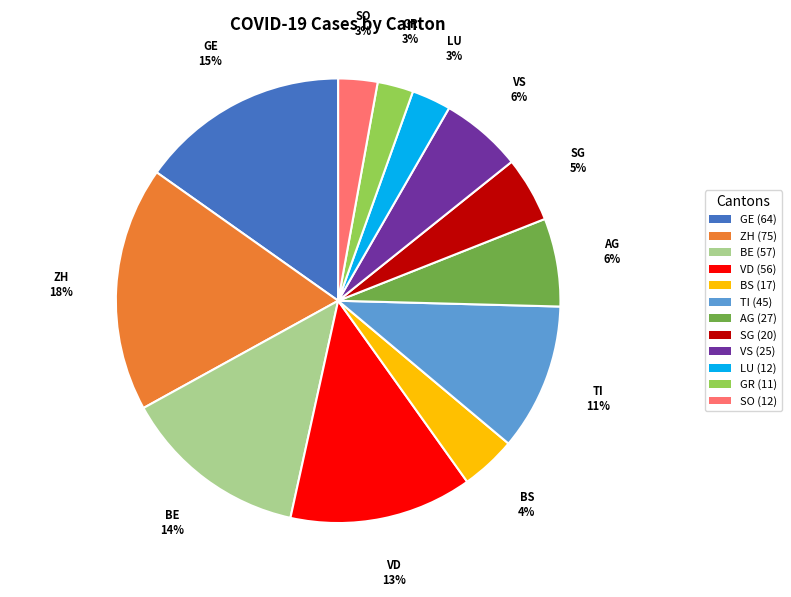

Which has a higher value, LU (12) or ZH (75)?

ZH (75)